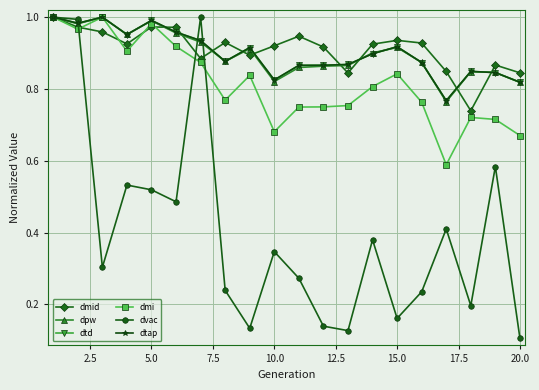

How many lines are shown in the chart?

6